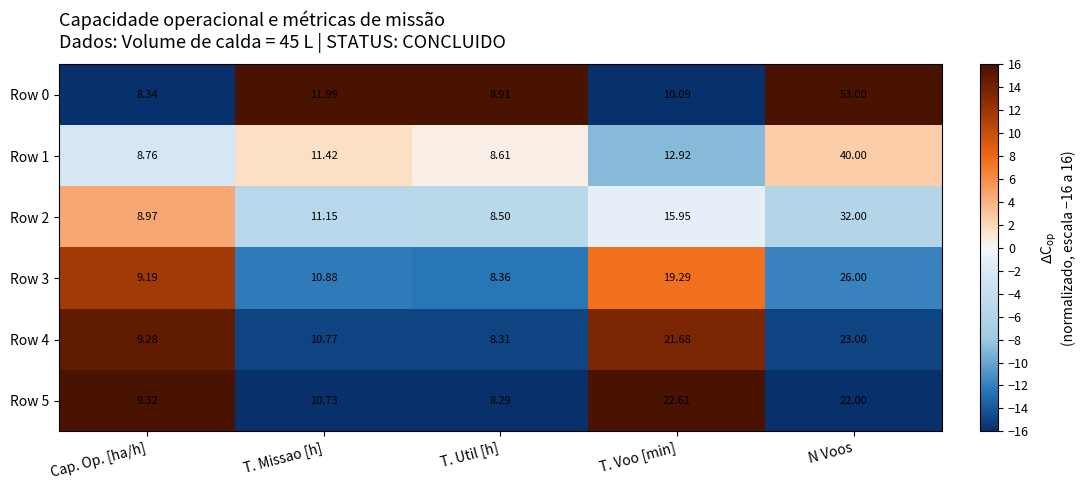

At which label does Row 1 first exceed 11?

T. Missao [h]